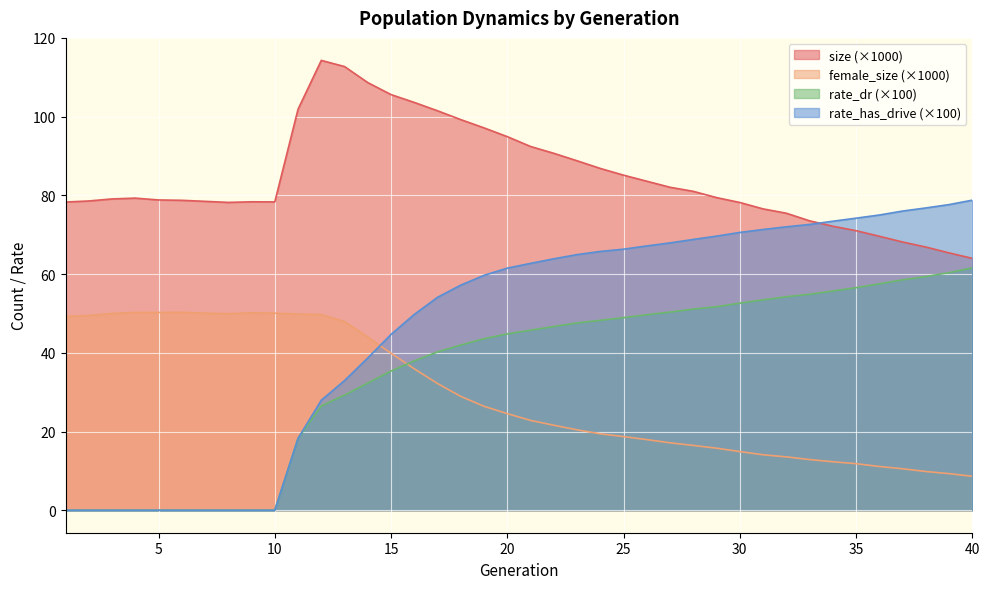

Which category has the highest value in the female_size series?

6